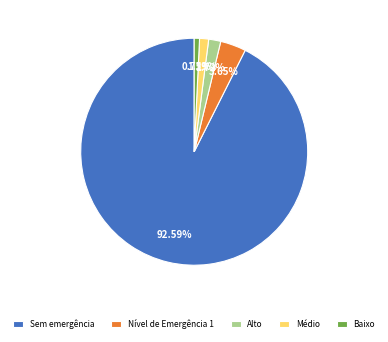

Do Baixo and Nível de Emergência 1 together represent more than half of the pie?

No